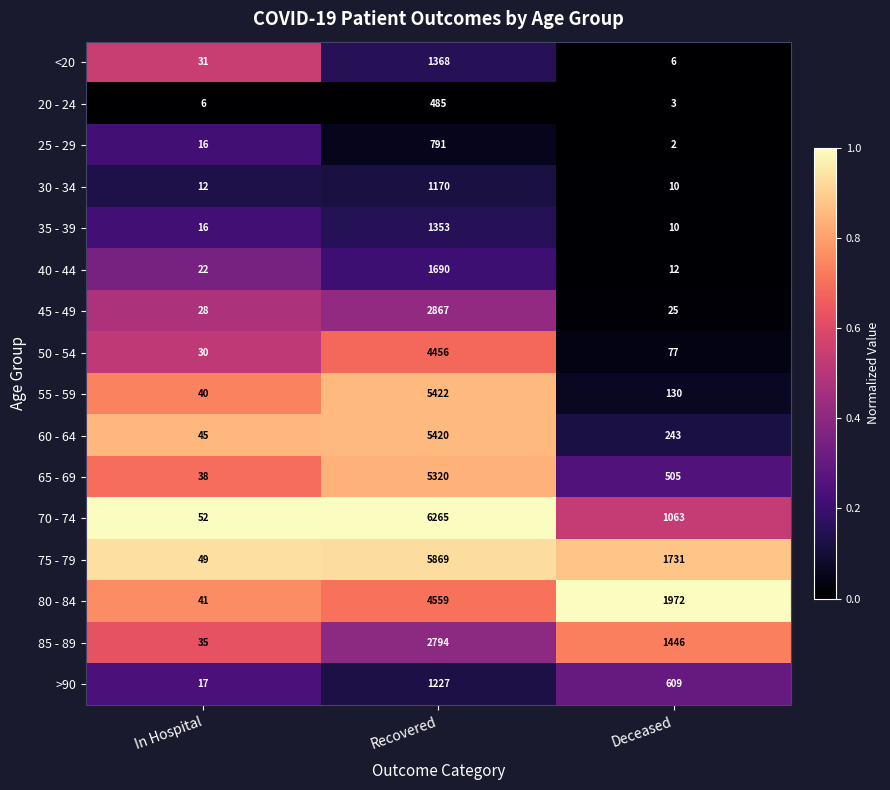

What is the total value across all series at Recovered?

51056